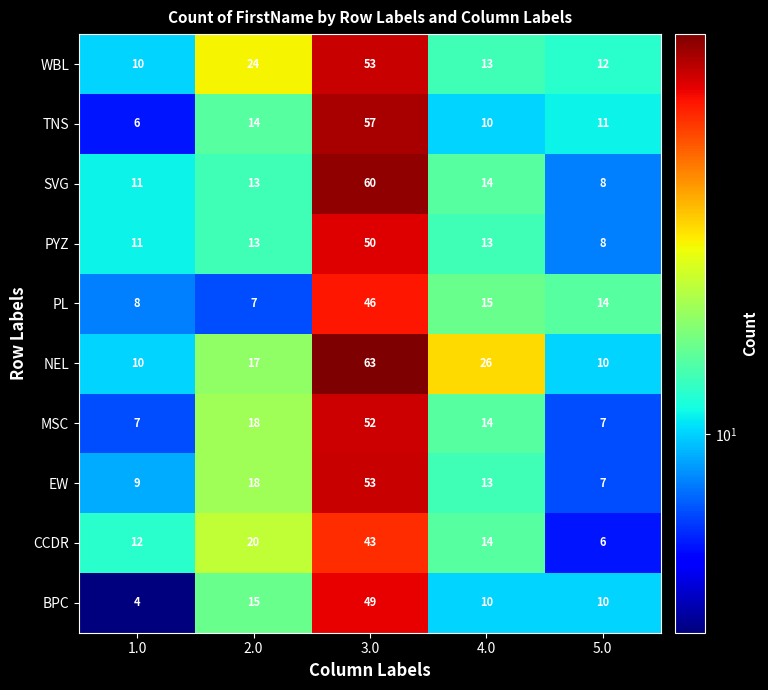

The WBL series shows 12 at 5.0. True or false?

True